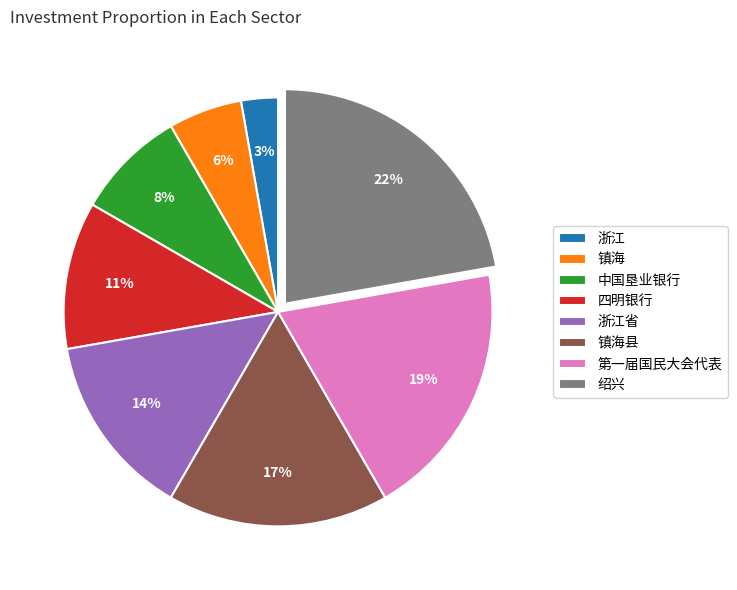

Rank the categories by value from highest to lowest.

绍兴, 第一届国民大会代表, 镇海县, 浙江省, 四明银行, 中国垦业银行, 镇海, 浙江